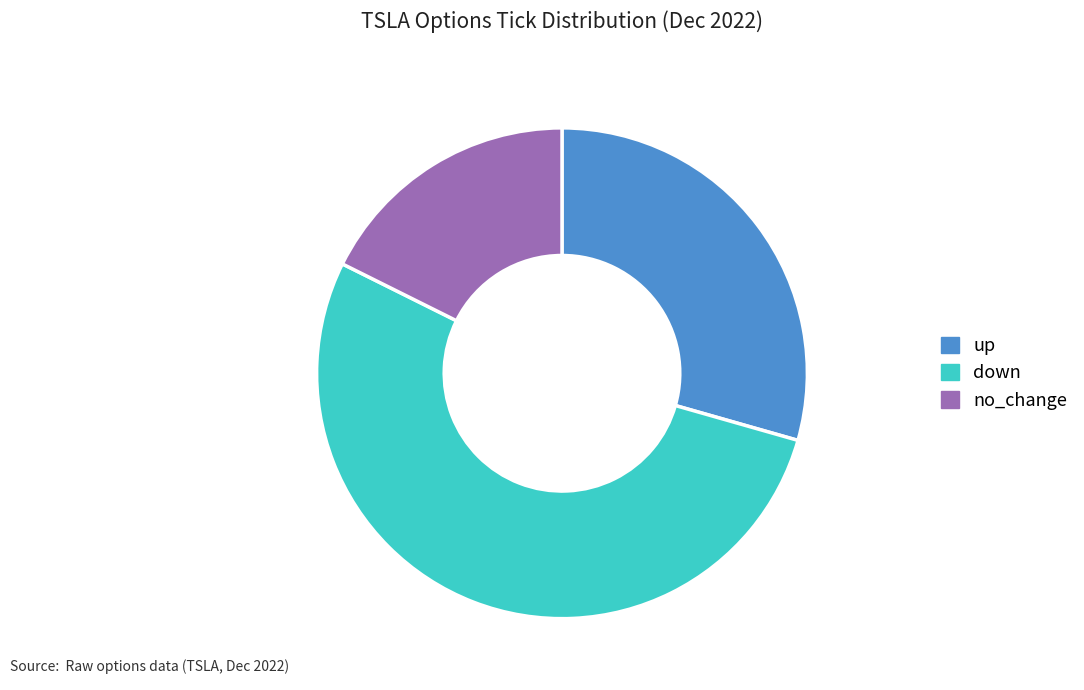

Between up and no_change, which is larger?

up